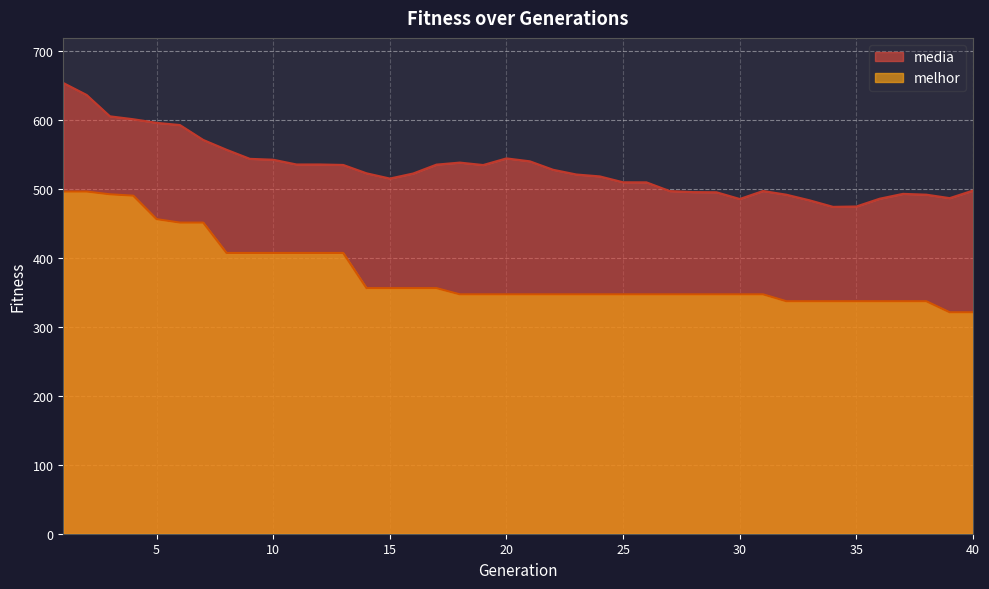

Reading right to left, transcribe all the data shown in this chart.

media: 497.4	486.5	491.5	492.7	485.6	474.4	473.8	483.2	491.4	496.8	485.2	495.0	495.2	496.7	509.4	509.4	518.0	520.7	527.6	539.9	544.1	534.5	538.0	535.1	522.2	514.9	522.5	534.6	535.3	535.2	542.1	543.4	556.6	570.8	592.4	595.6	600.8	605.0	636.0	653.4
melhor: 321.0	321.0	337.0	337.0	337.0	337.0	337.0	337.0	337.0	347.0	347.0	347.0	347.0	347.0	347.0	347.0	347.0	347.0	347.0	347.0	347.0	347.0	347.0	356.0	356.0	356.0	356.0	407.0	407.0	407.0	407.0	407.0	407.0	451.0	451.0	456.0	490.0	492.0	496.0	496.0